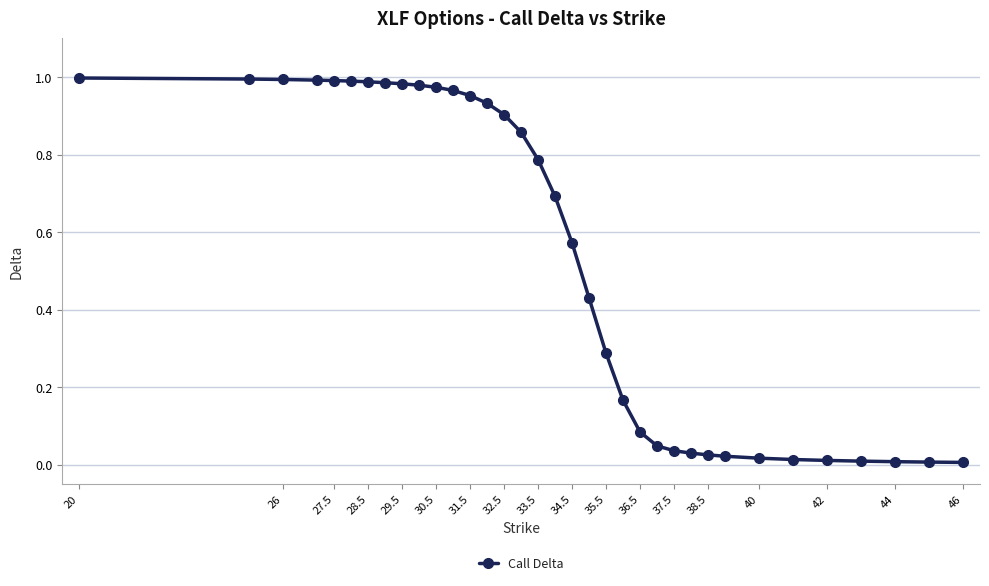

What is the average value?

0.5